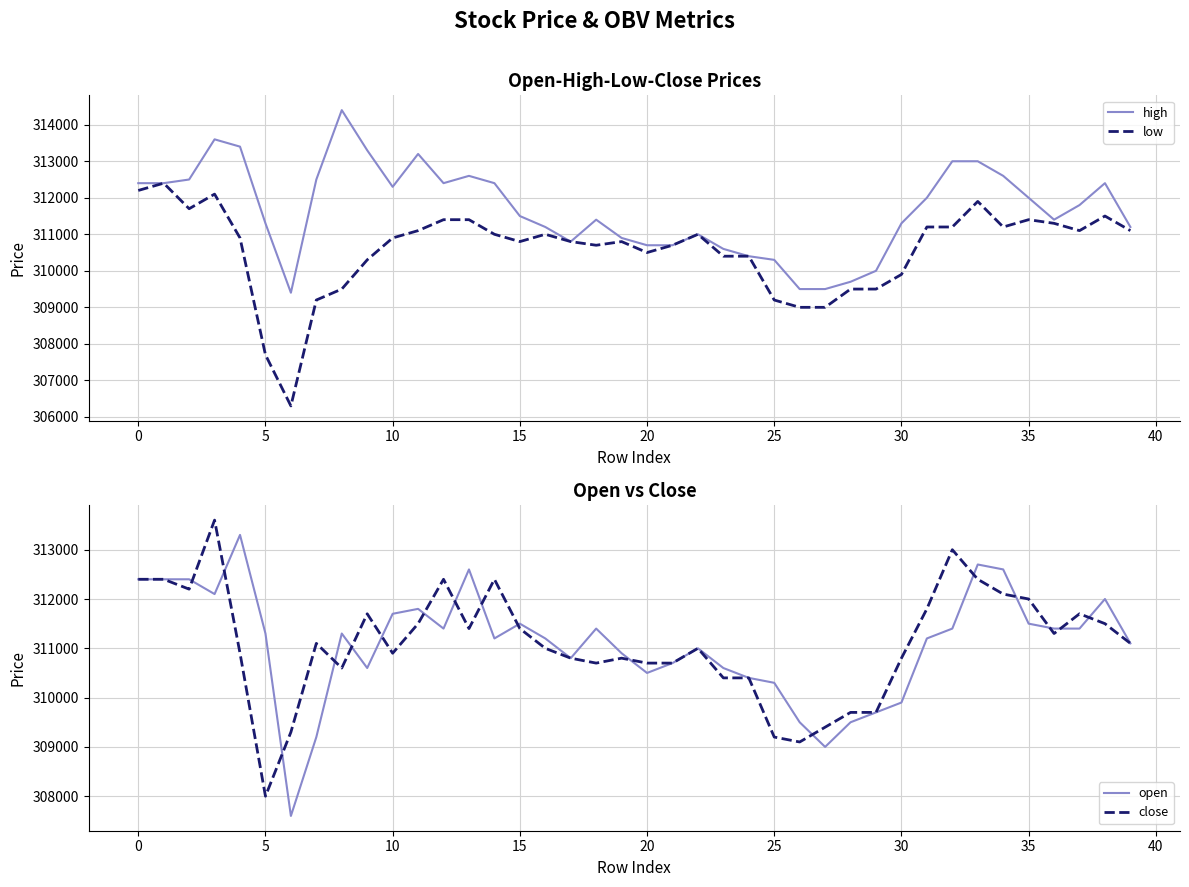

How many interior local valleys does the close series have?

8